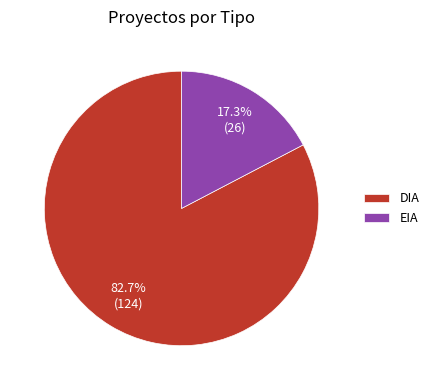

To the nearest percent, what is the difference between the EIA and DIA slice percentages?

65%